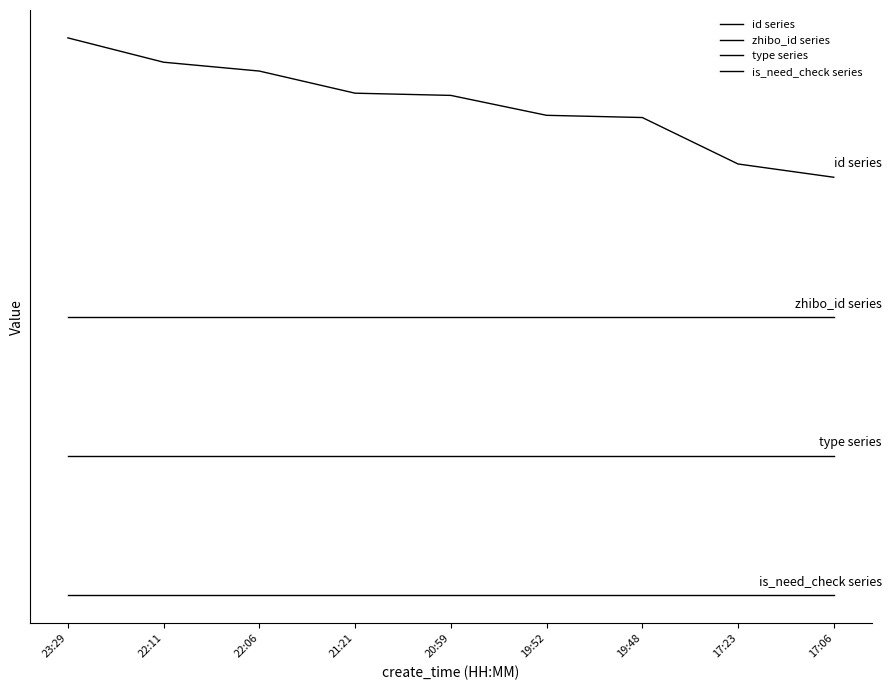

Is this an area chart (filled region under the line)?

No